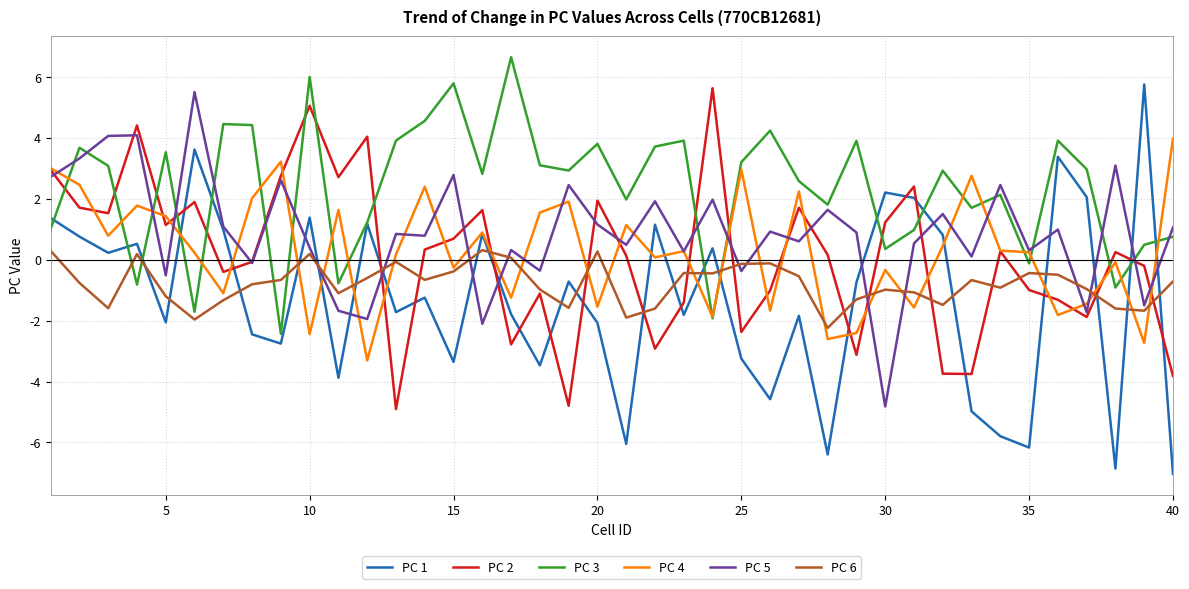

Which series has the largest total across all categories?

PC 3